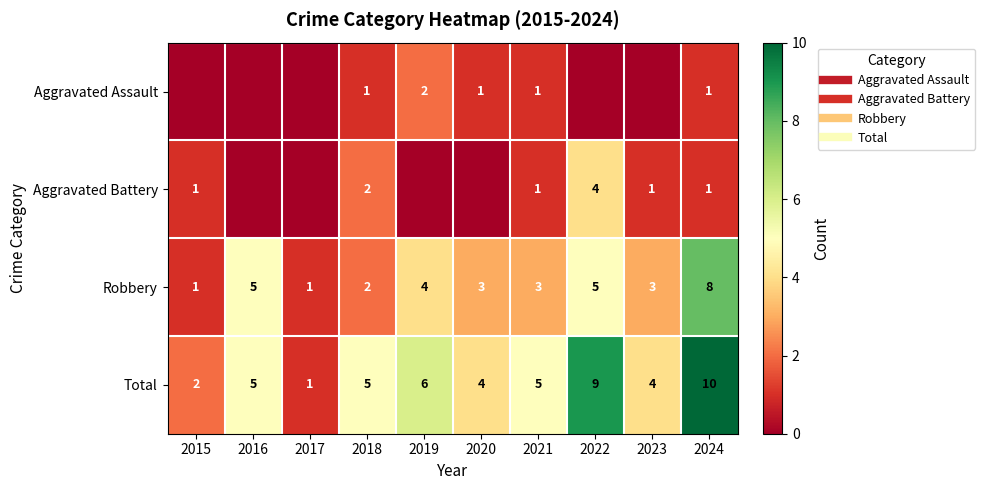

How many Robbery values are between 2 and 5?

7